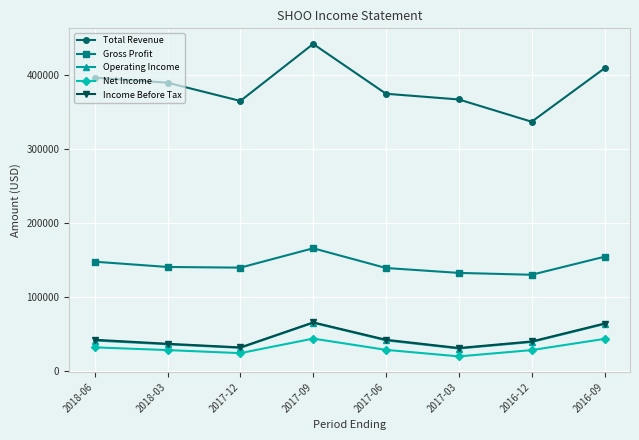

What is the difference between the maximum and minimum values in the Income Before Tax series?

34500